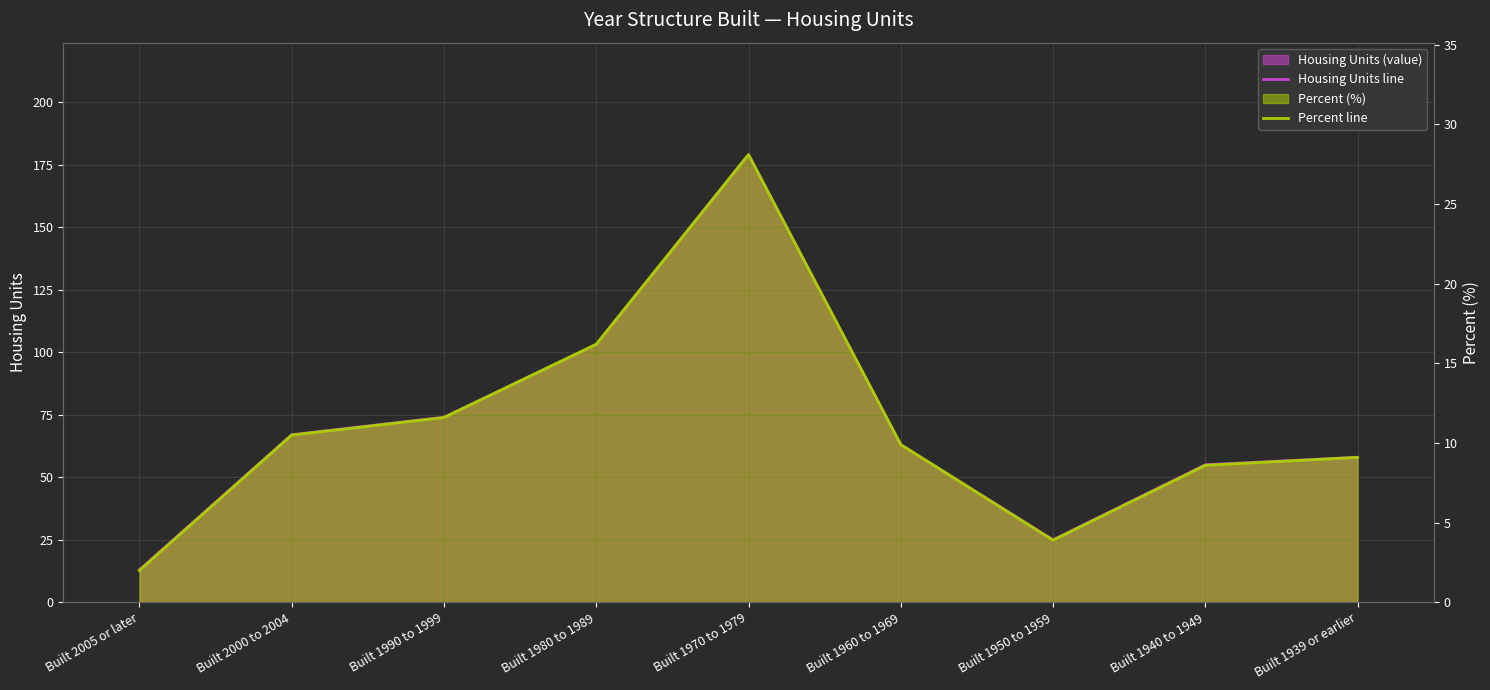

At Built 1970 to 1979, list the series in order from smallest to largest.

Percent line, Housing Units line